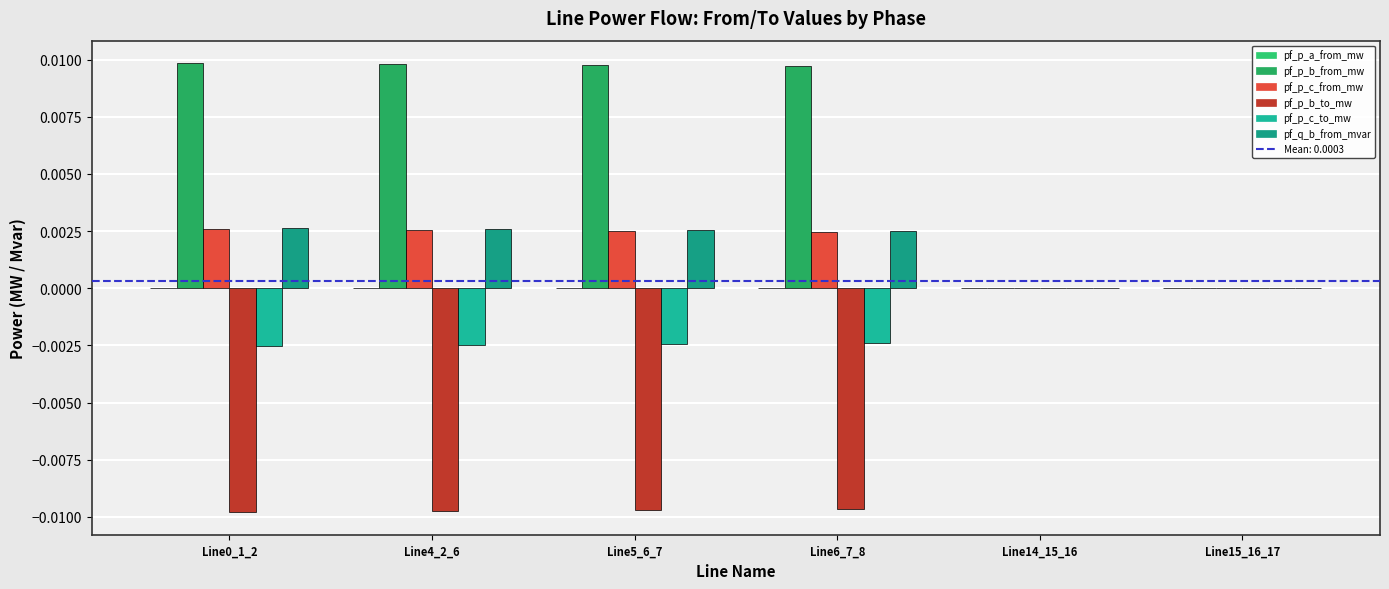

Which has a higher value, Line15_16_17 or Line14_15_16?

Line14_15_16